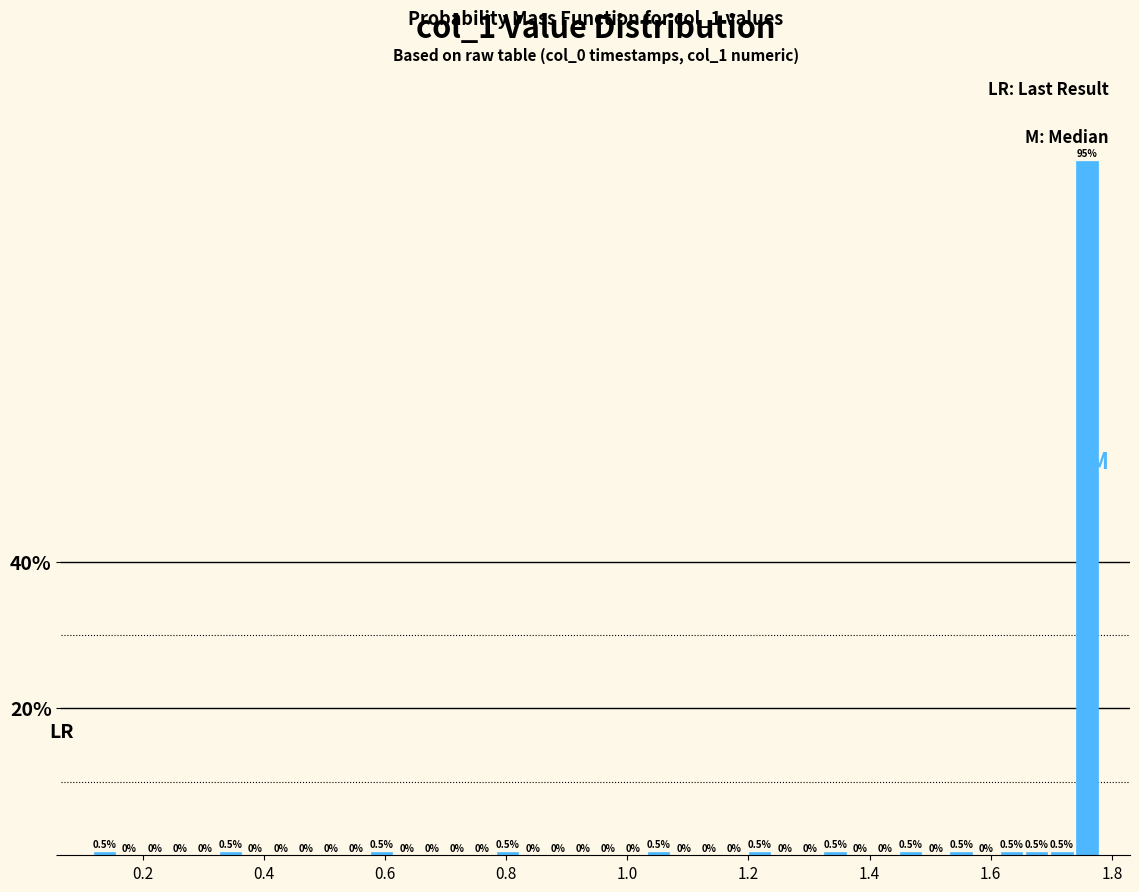

Read against the x-axis, roughly where is the centre of the tallest bar?

1.76